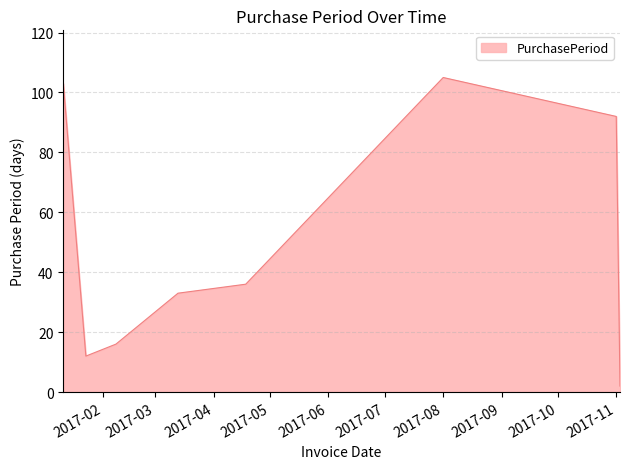

What is the greatest value displayed?

105